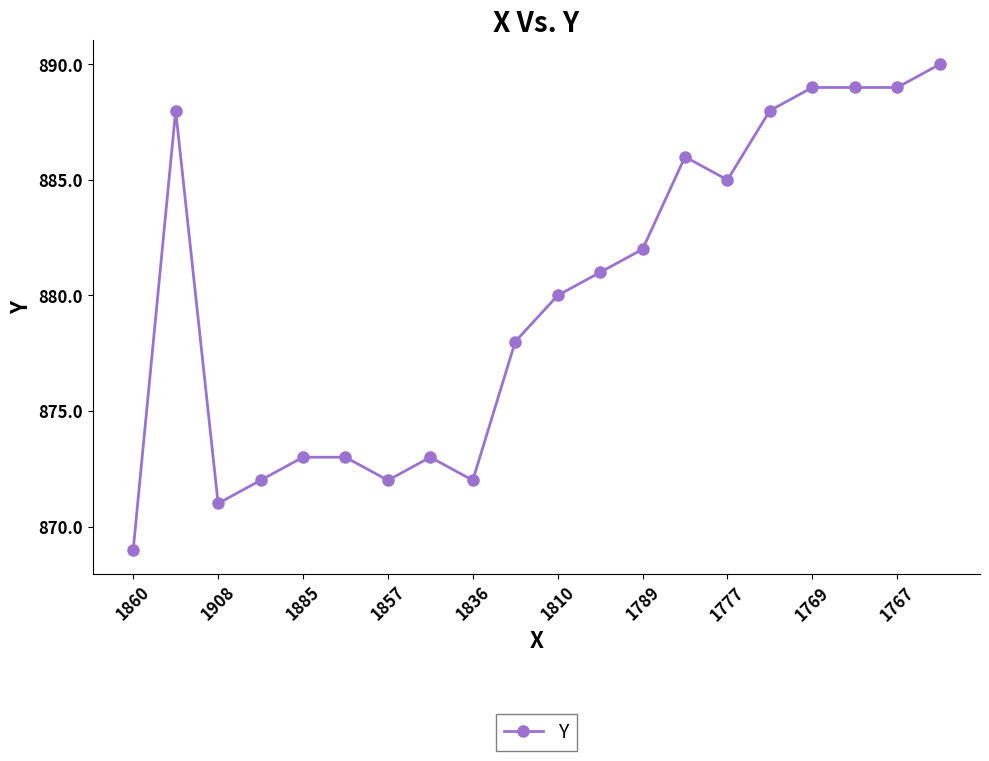

What is the value of the 11th point from the left?

880